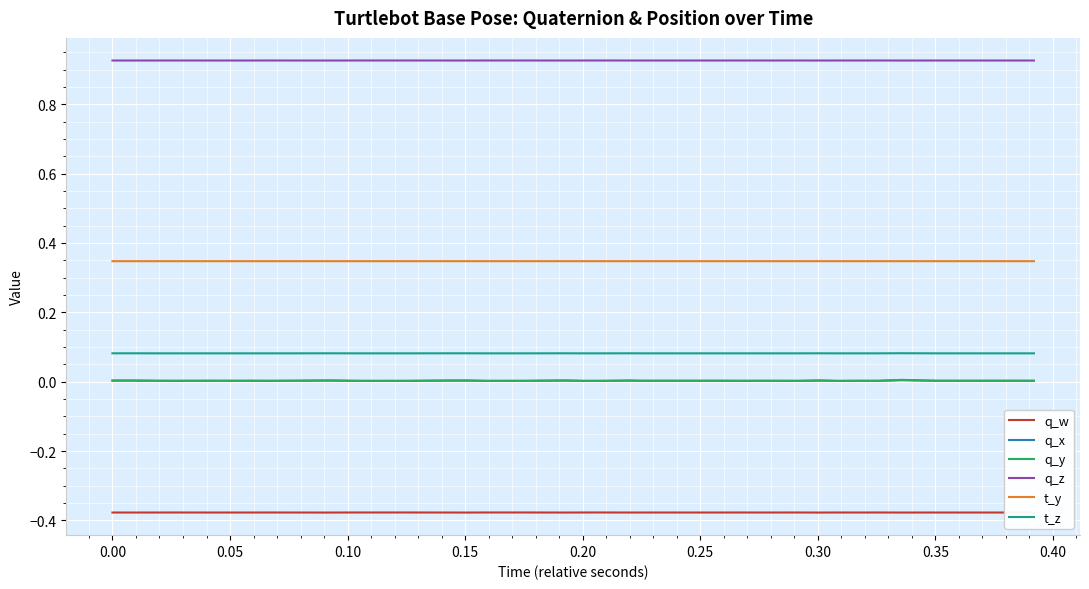

Which series has the largest total across all categories?

q_z